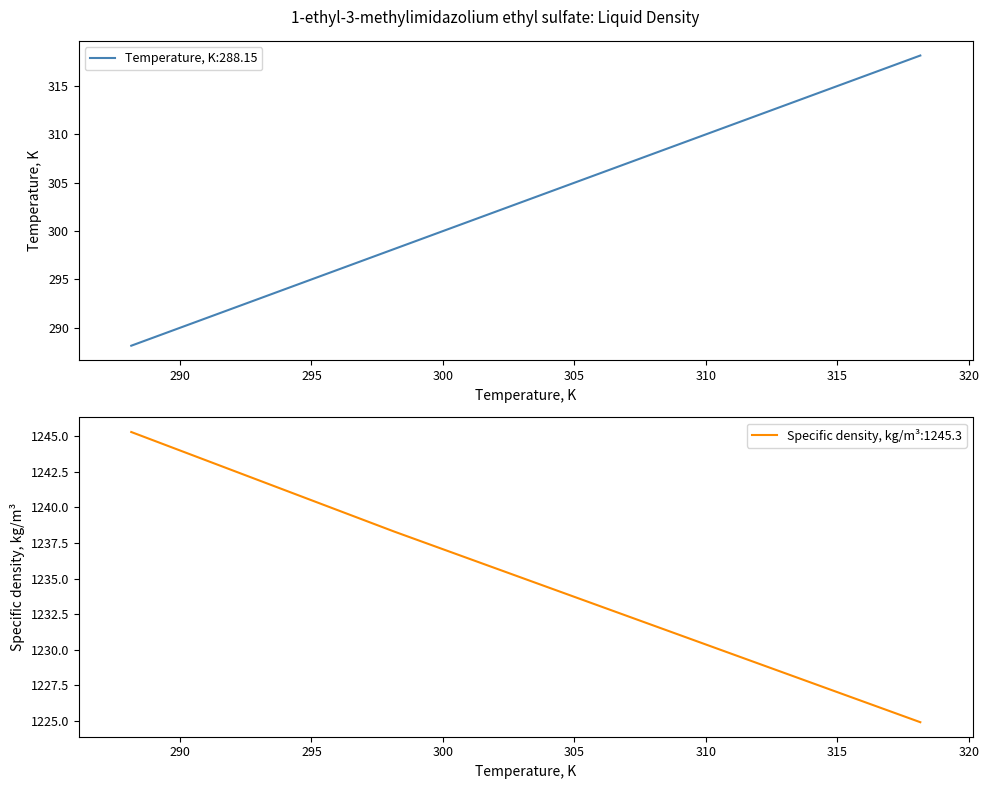

True or false: Specific density, kg/m³:1245.3 has more than 2 points higher than both neighbors.

False